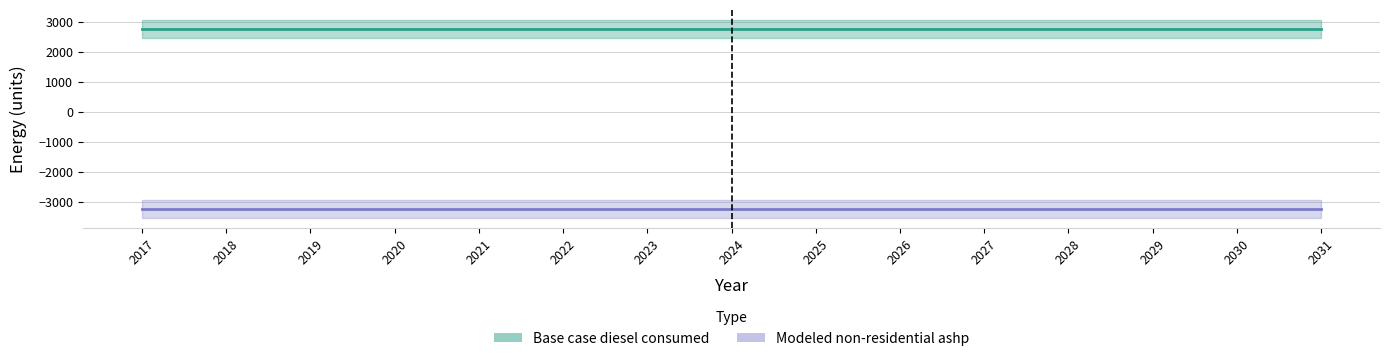

Which category has the lowest value in the Base case diesel consumed series?

2017